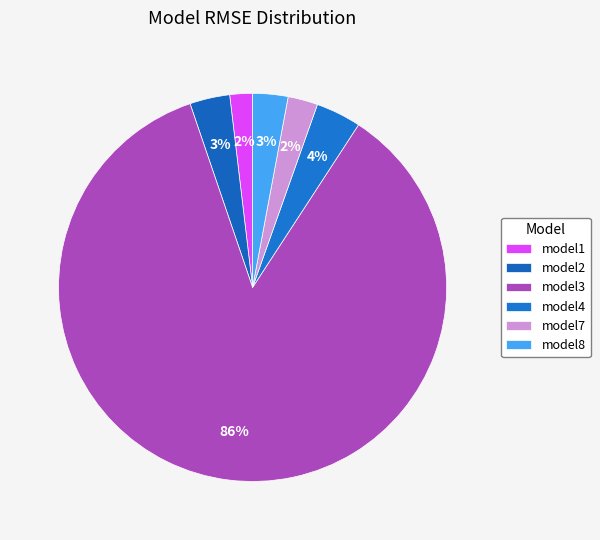

Which category has the biggest portion of the pie?

model3